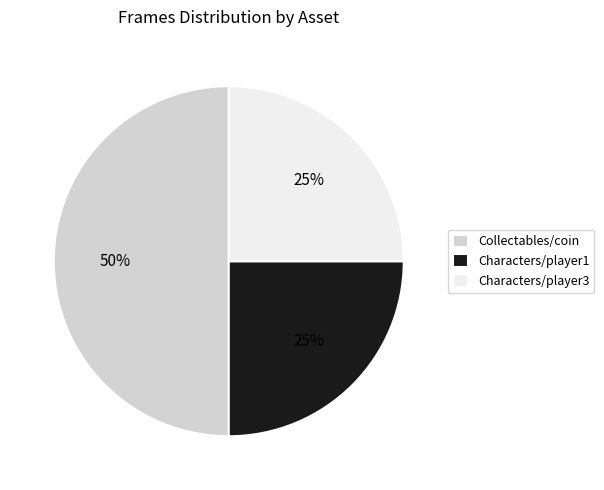

Is Characters/player1 the majority of the pie?

No